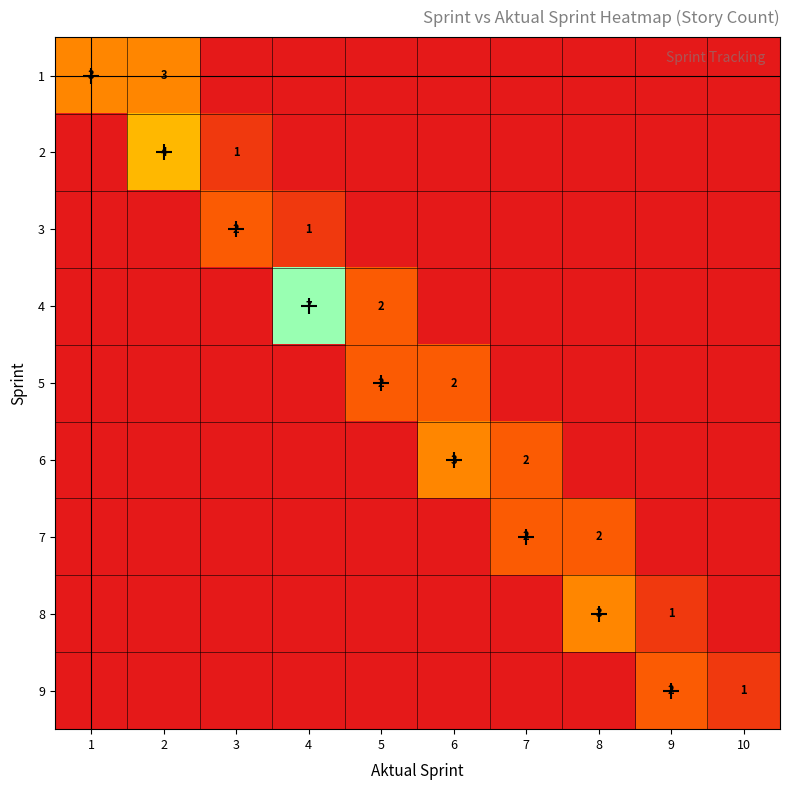

The 5 series shows 1 at 6. True or false?

False